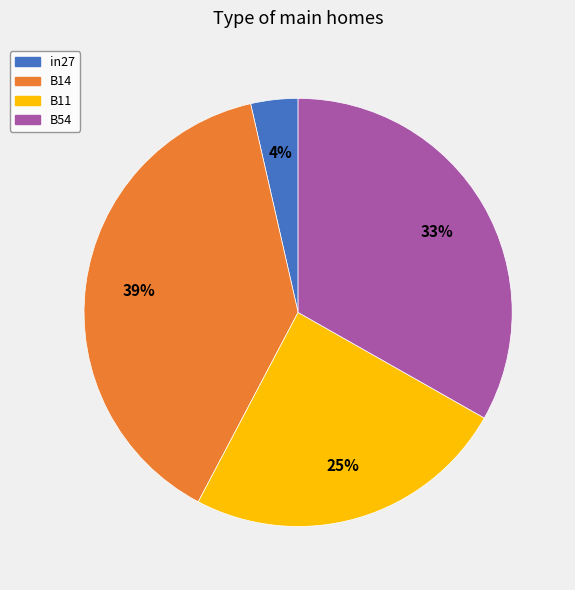

How many segments does this pie chart have?

4